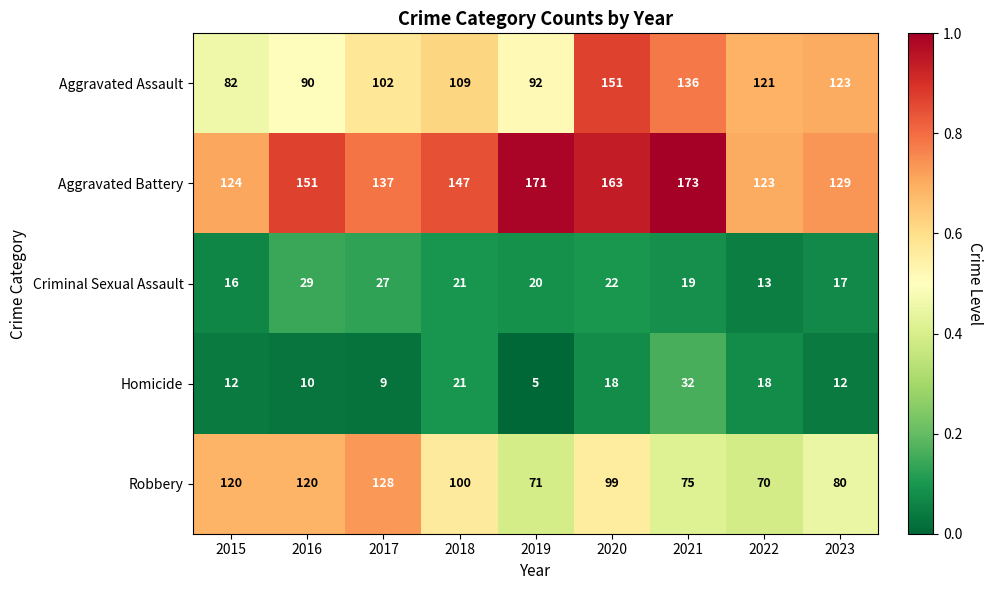

Is the value of Homicide at 2019 greater than the value of Criminal Sexual Assault at 2019?

No